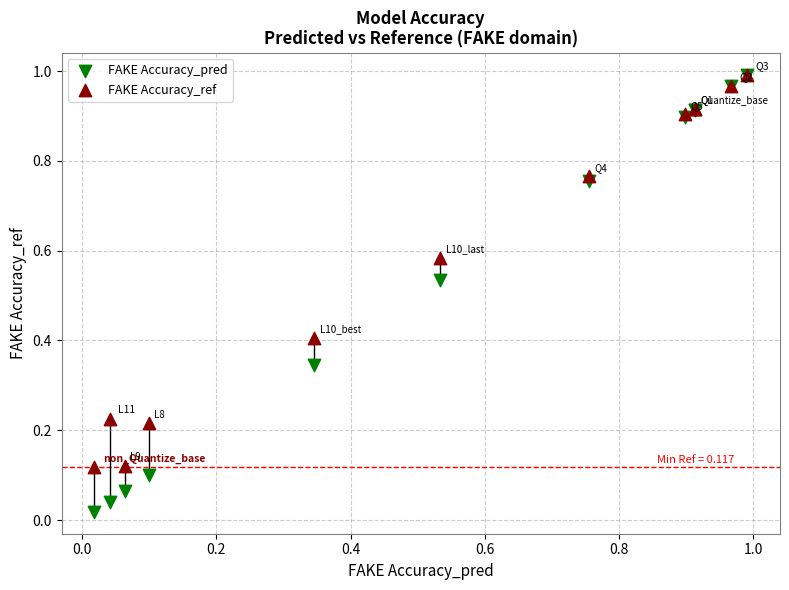

Which series has the largest Y range (max minus min)?

FAKE Accuracy_pred